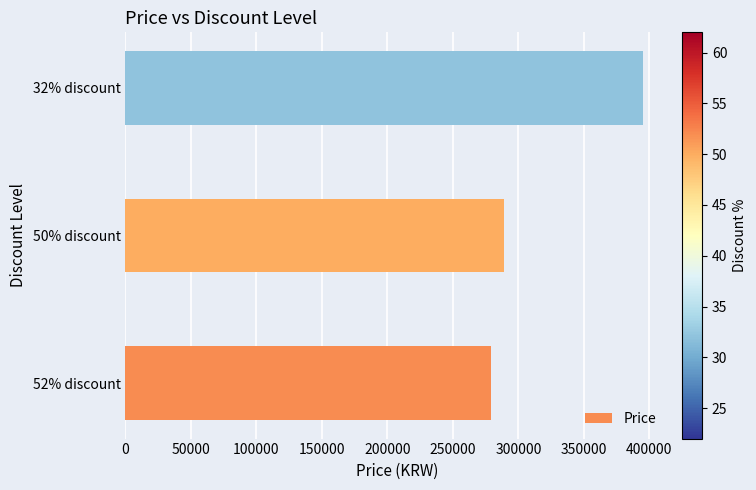

What is the smallest value displayed?

279000